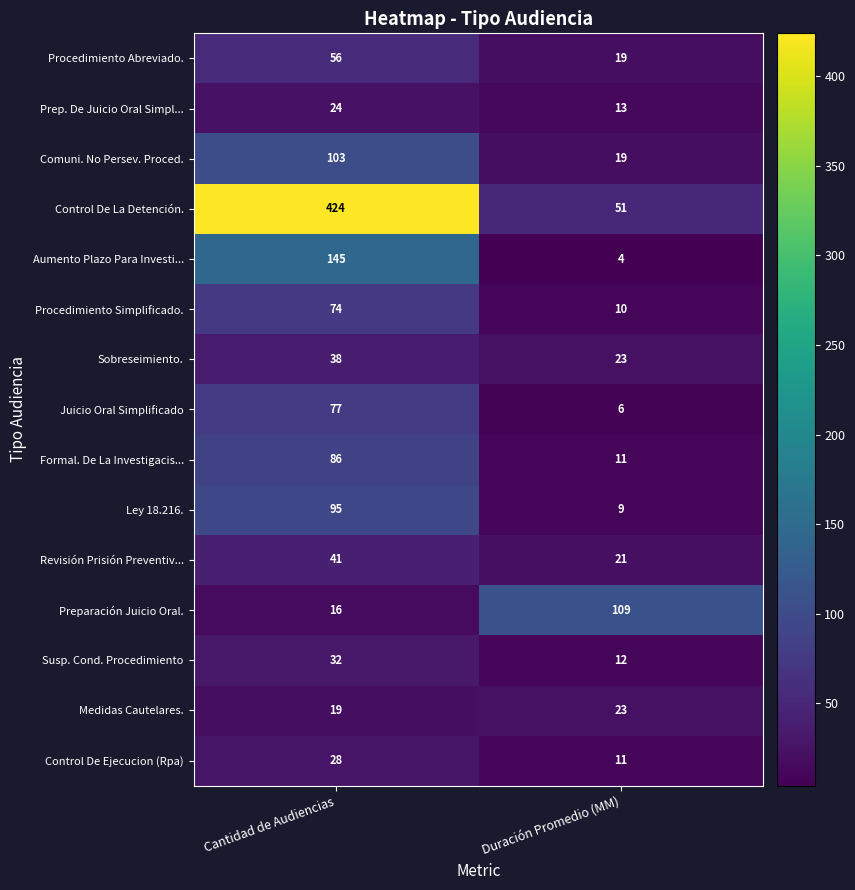

Rank the series by their maximum value, from lowest to highest.

Medidas Cautelares., Prep. De Juicio Oral Simpl..., Control De Ejecucion (Rpa), Susp. Cond. Procedimiento, Sobreseimiento., Revisión Prisión Preventiv..., Procedimiento Abreviado., Procedimiento Simplificado., Juicio Oral Simplificado, Formal. De La Investigacis..., Ley 18.216., Comuni. No Persev. Proced., Preparación Juicio Oral., Aumento Plazo Para Investi..., Control De La Detención.